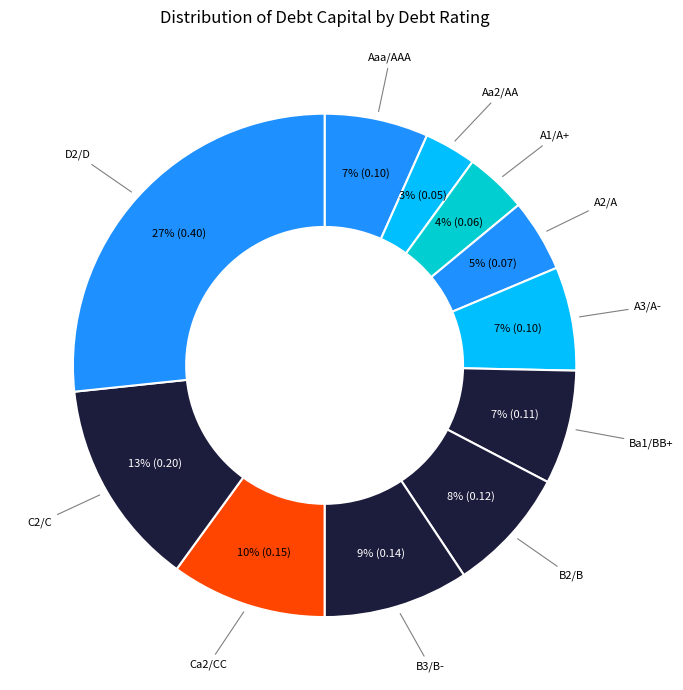

Between B2/B and Aa2/AA, which is larger?

B2/B